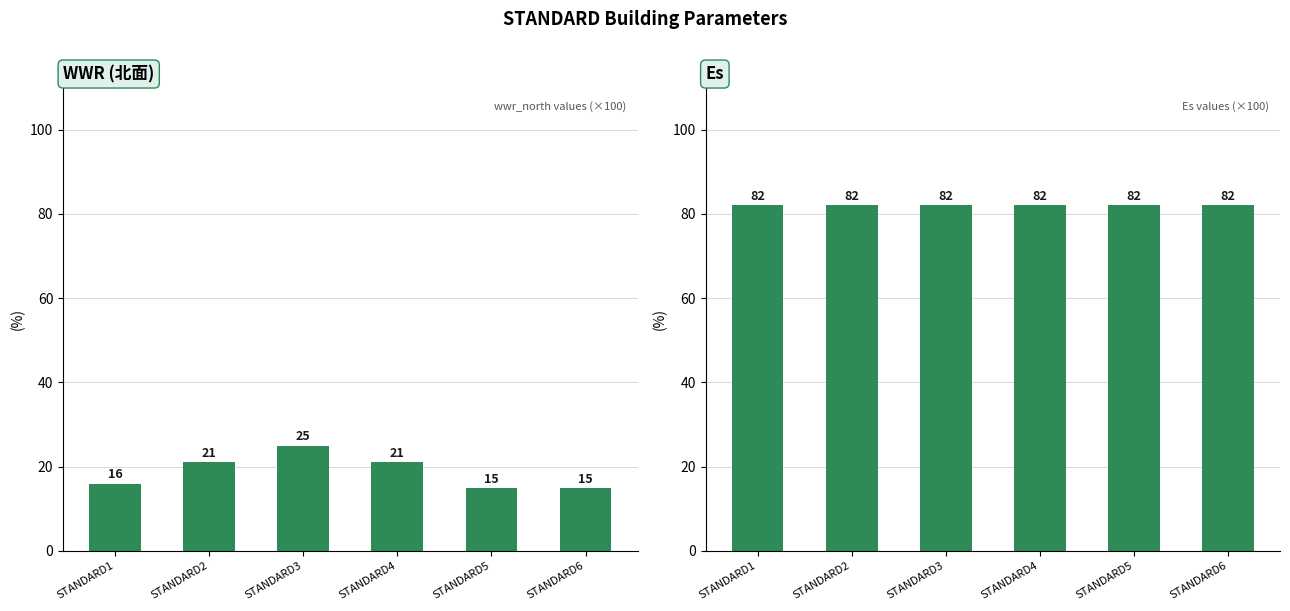

List the series in order of their overall mean, highest first.

Es, wwr_north